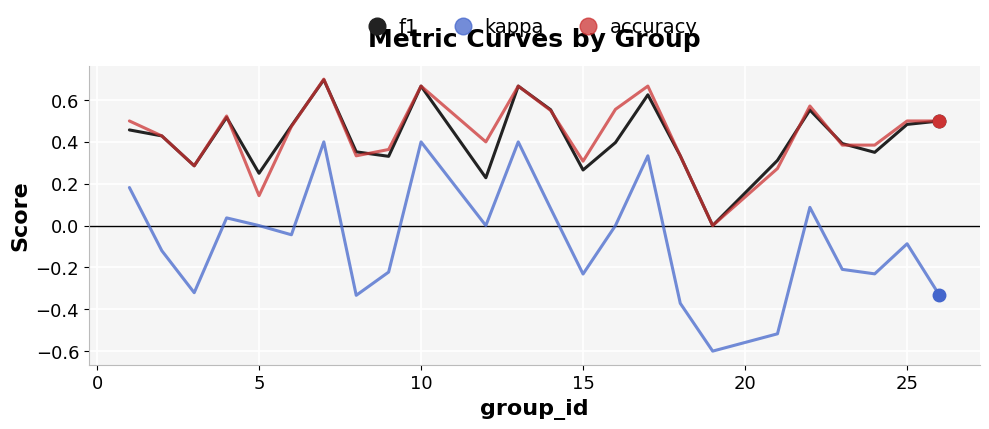

True or false: accuracy and kappa cross at least once.

False